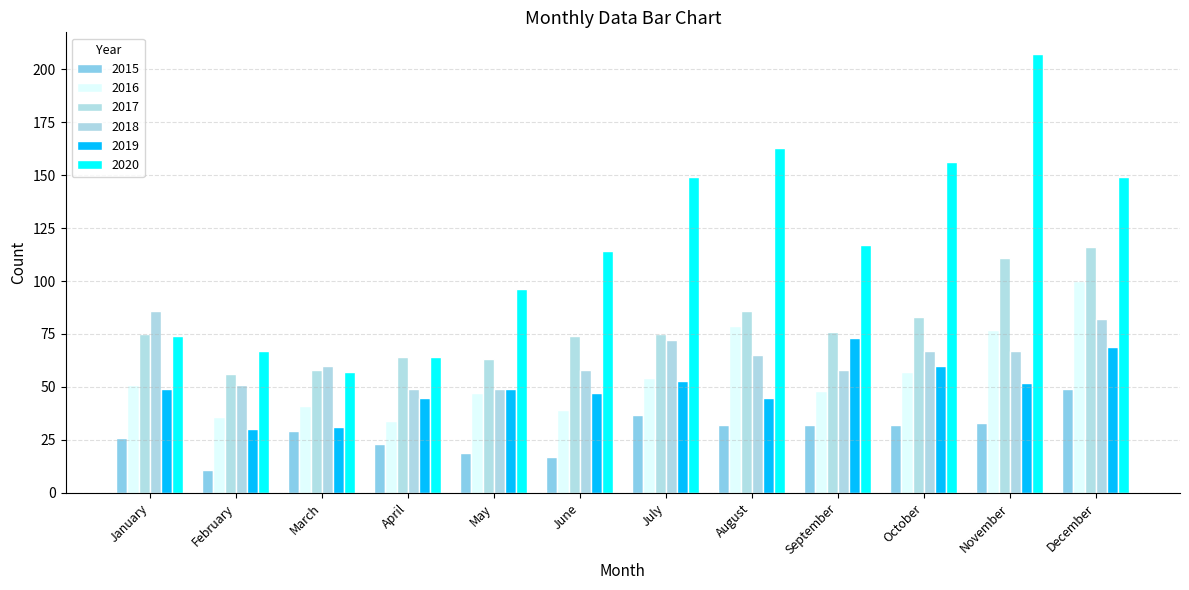

What is the difference between the second highest and minimum values in the 2018 series?

33